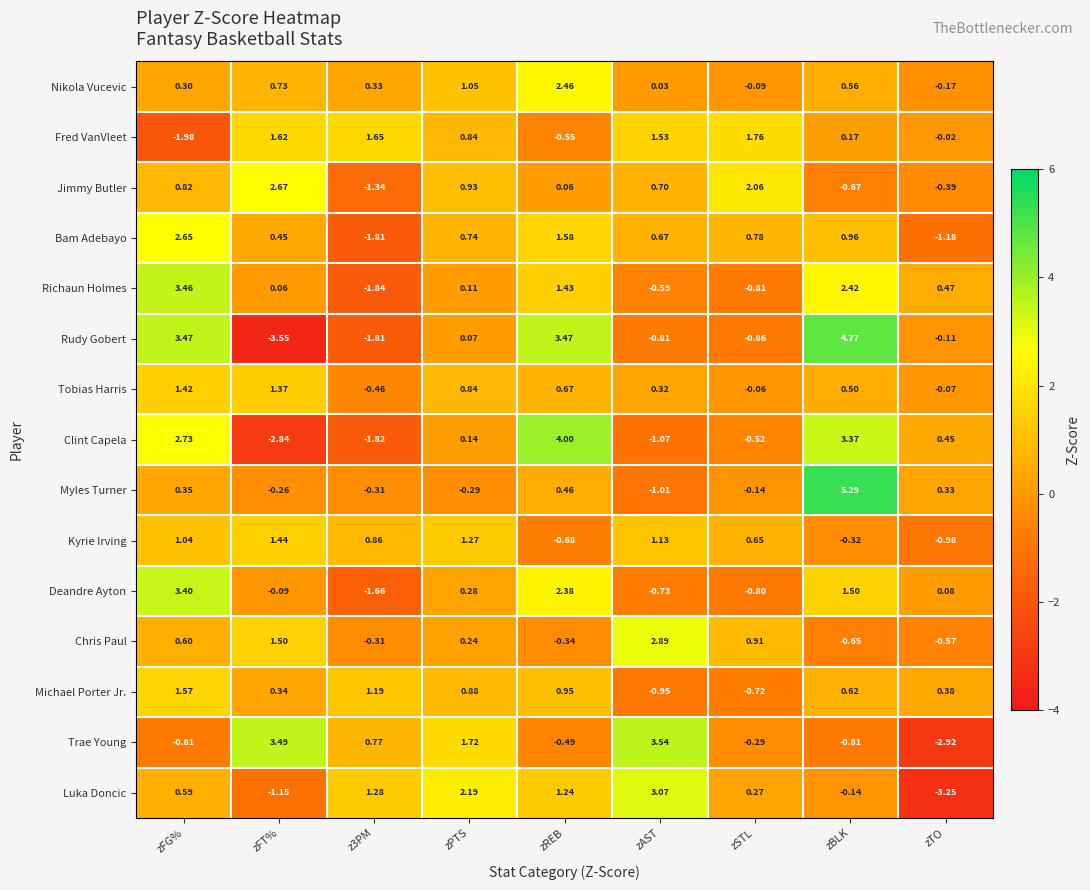

Where does the Fred VanVleet series first go above 0?

zFT%